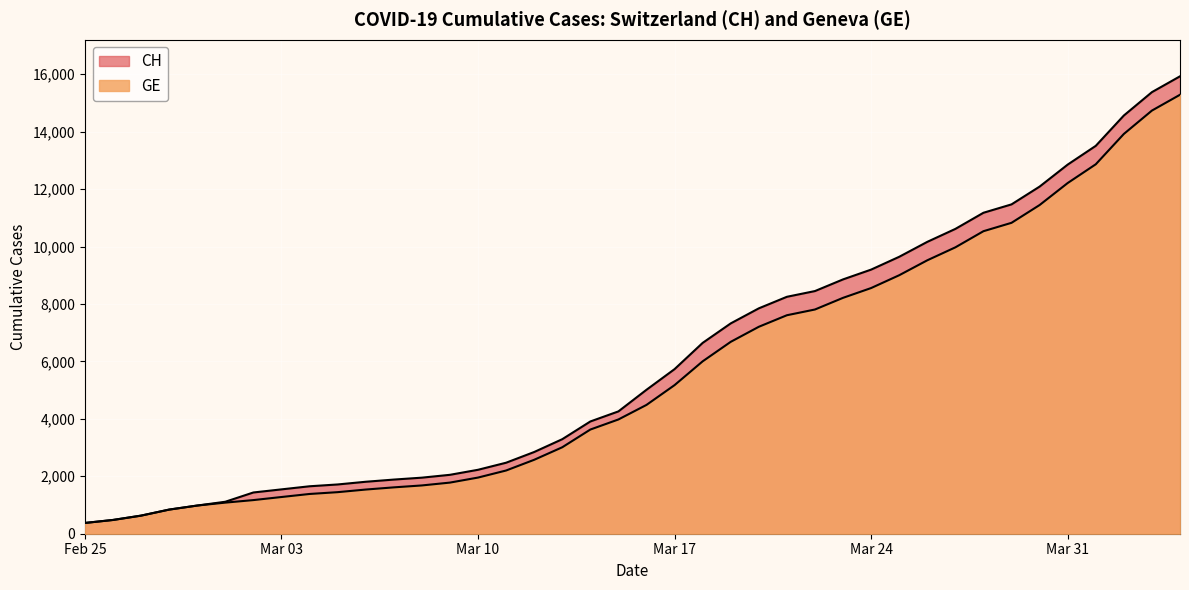

True or false: GE and CH cross at least once.

False